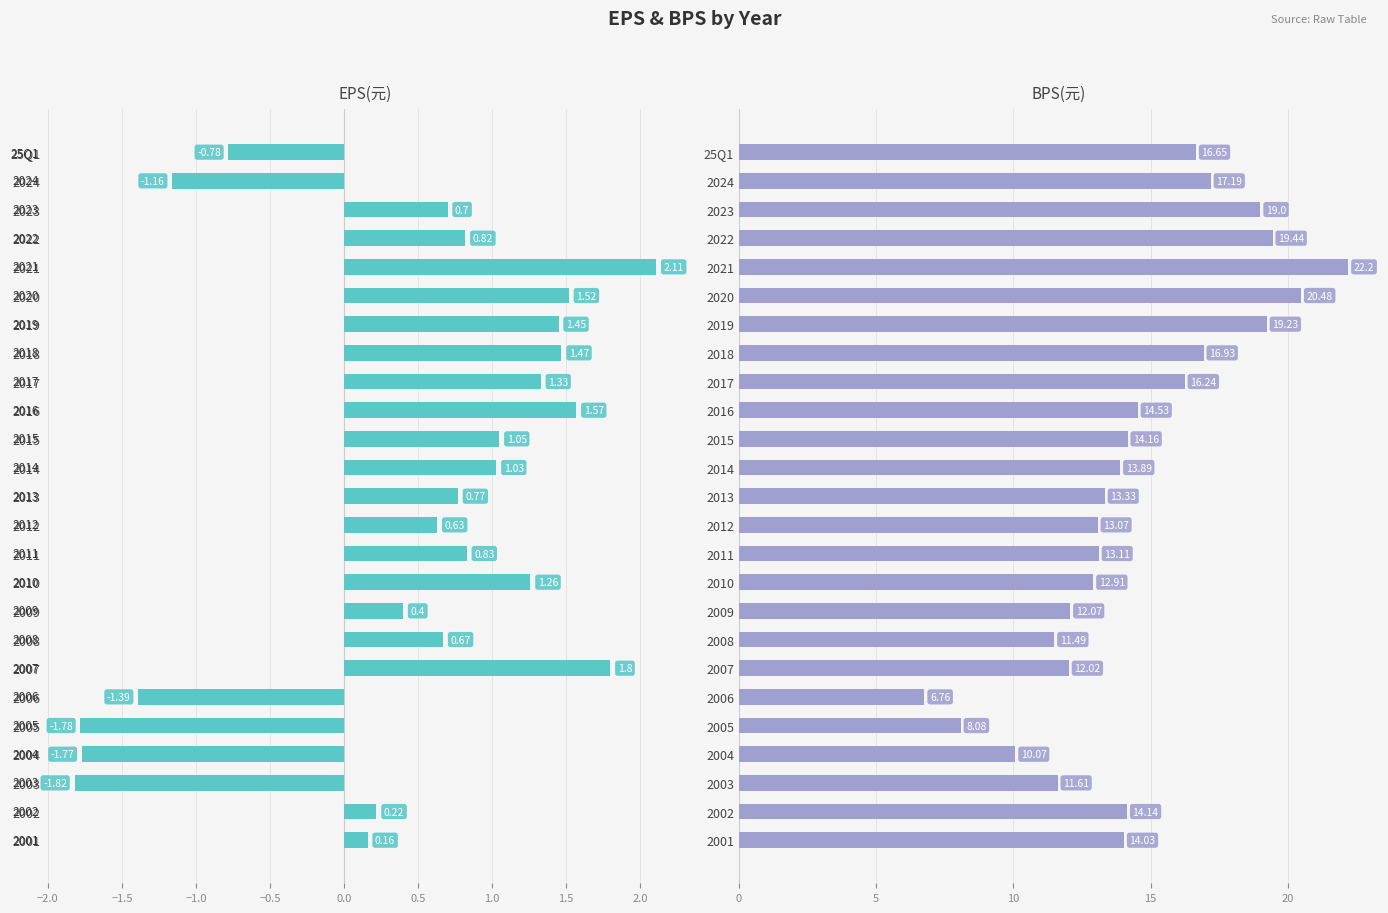

Is the value of BPS at 2016 greater than the value of EPS(元) at 2008?

Yes